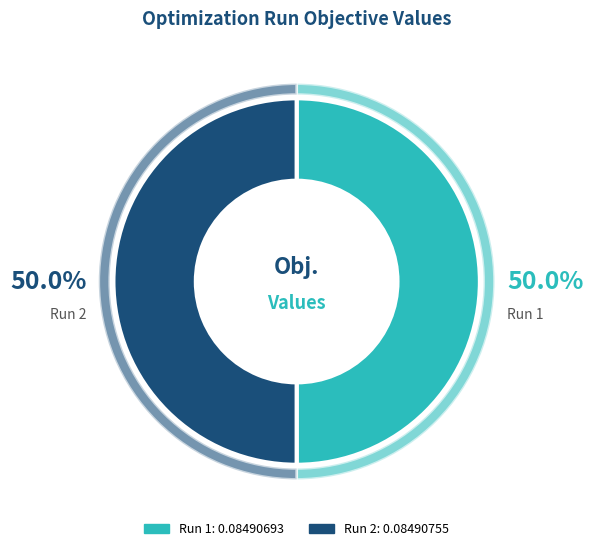

How many slices are in this pie chart?

2